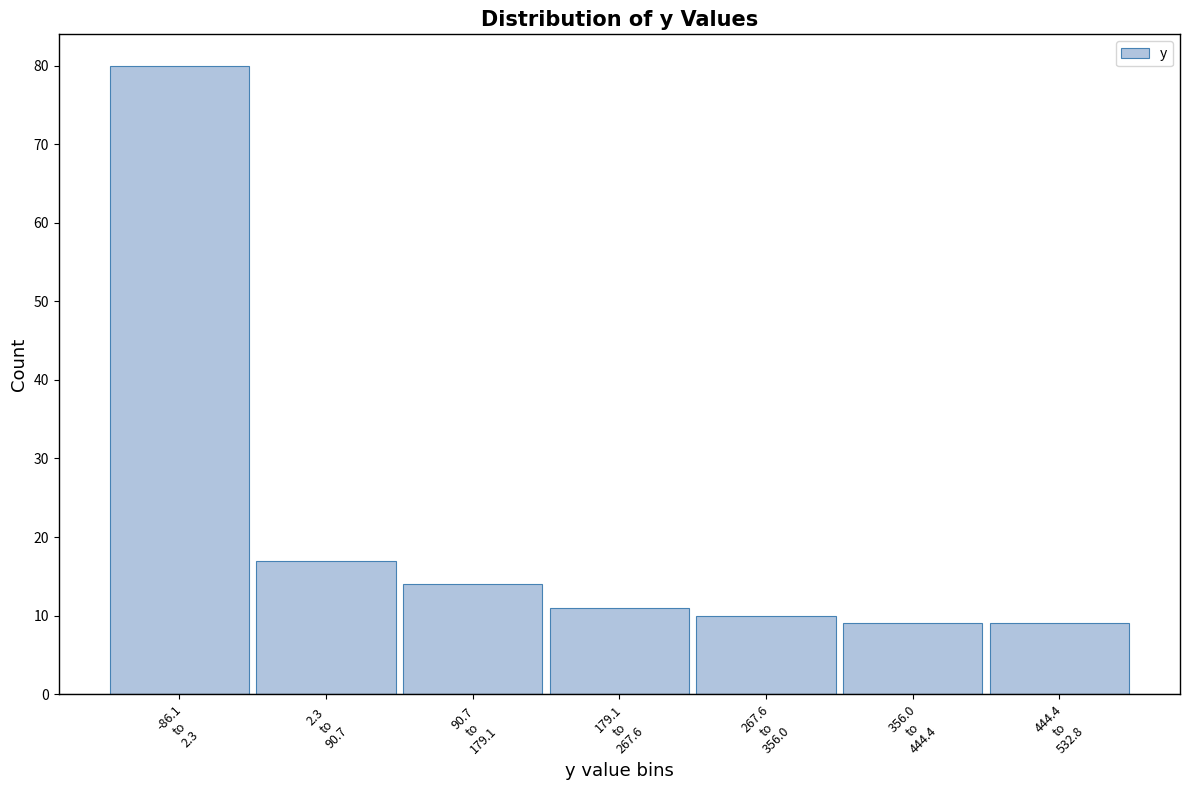

Reading left to right, what are all the values shown in this chart?

80	17	14	11	10	9	9